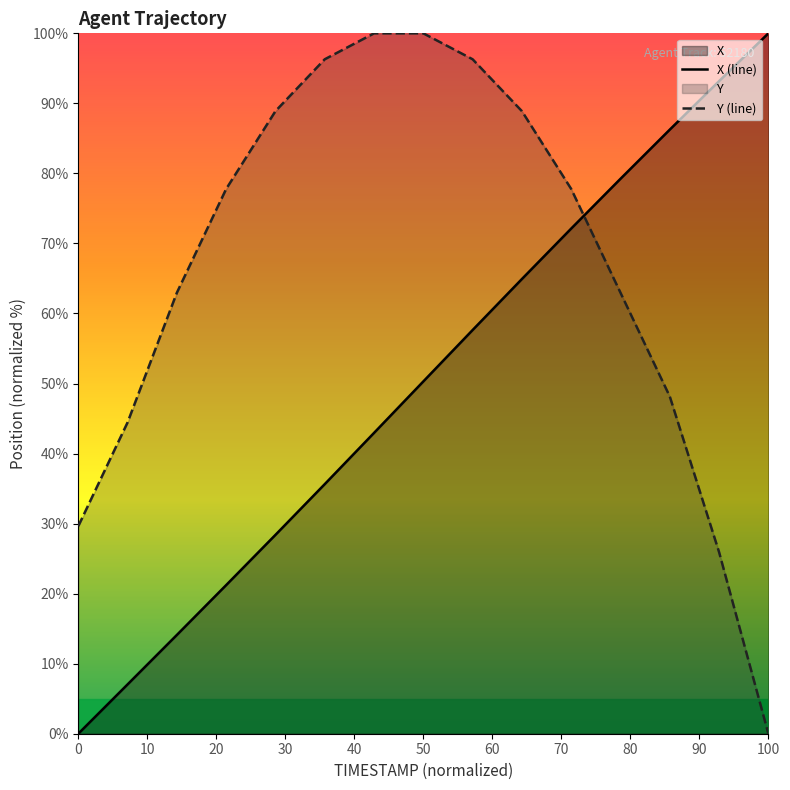

Which series has the largest range (max minus min)?

X (line)